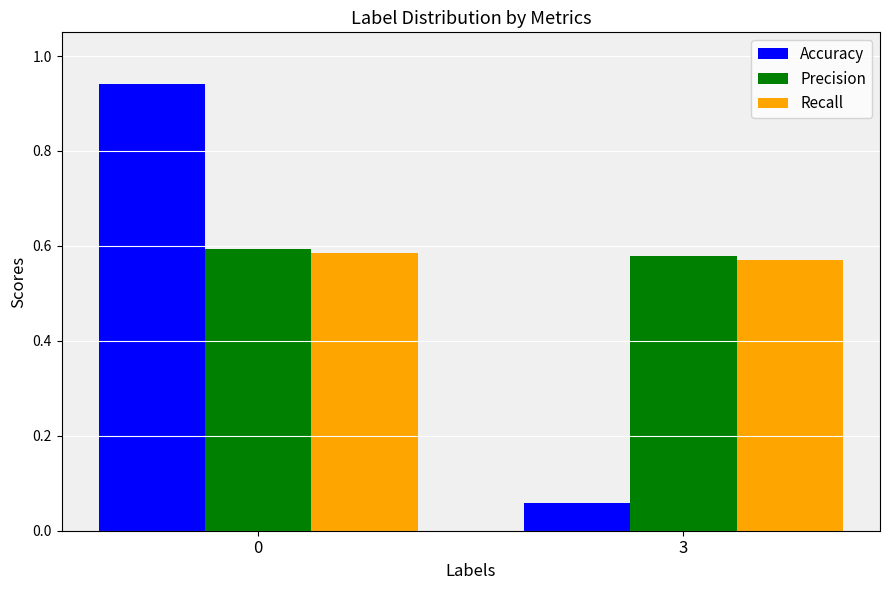

What is the sum of the Accuracy values at 0 and 3?

1.0